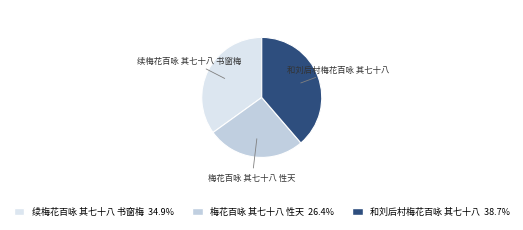

The 梅花百咏 其七十八 性天 slice represents 26% of the pie. True or false?

True